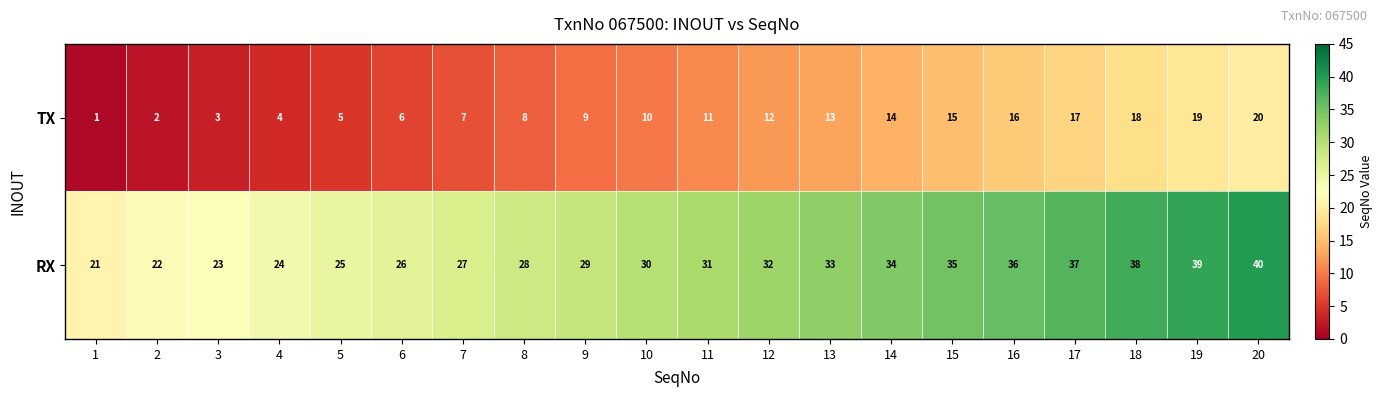

What is the sum of the RX values at 9 and 2?

51